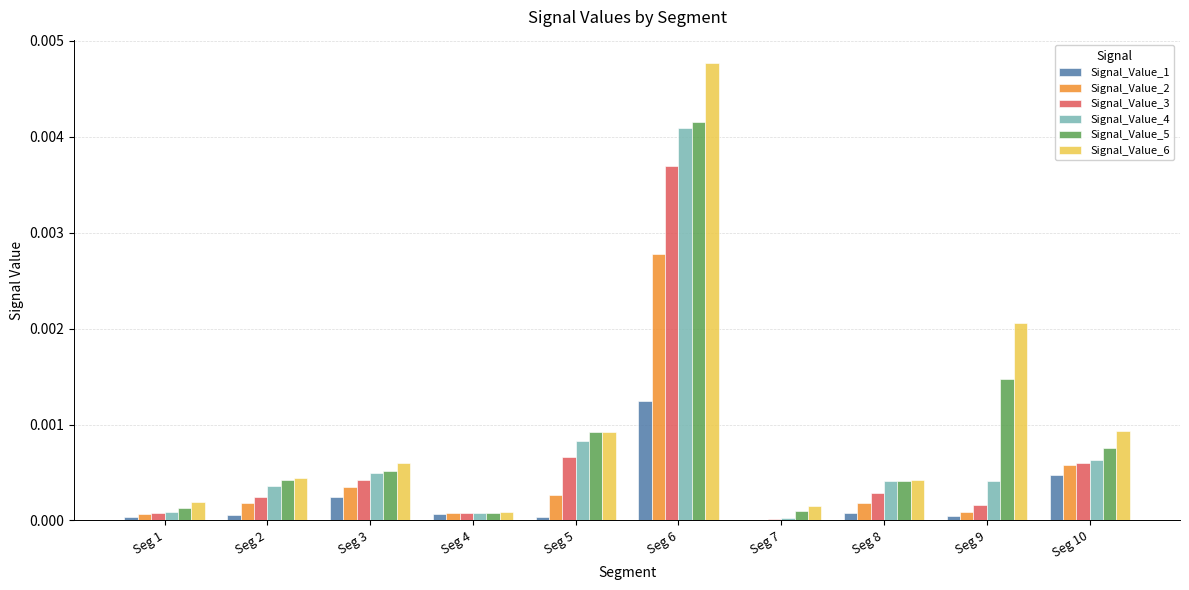

Which series has the largest total across all categories?

Signal_Value_6